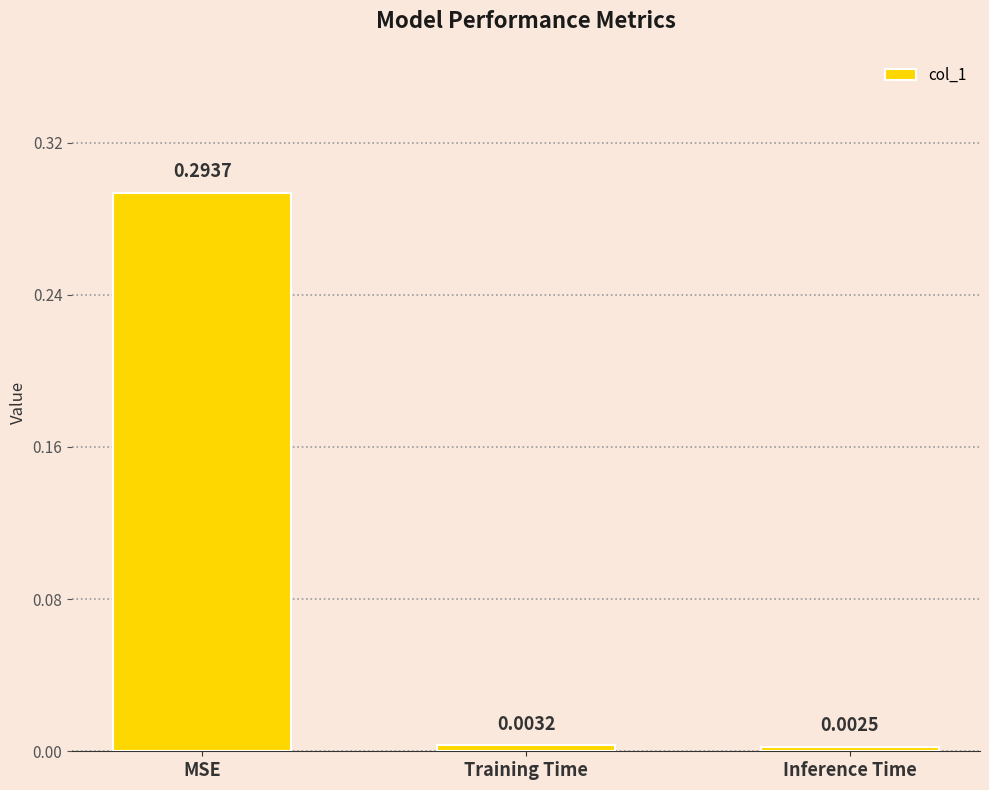

Rank the categories by value from highest to lowest.

MSE, Training Time, Inference Time